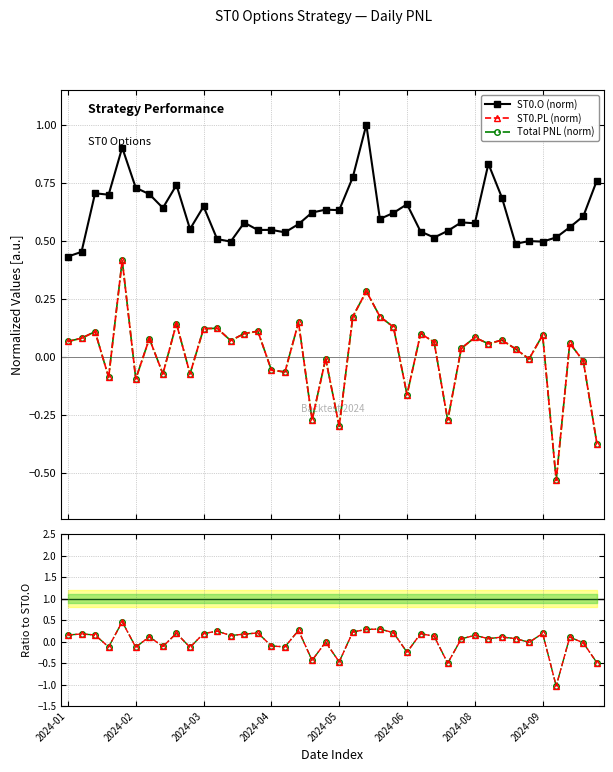

What position from the left is 14?

15